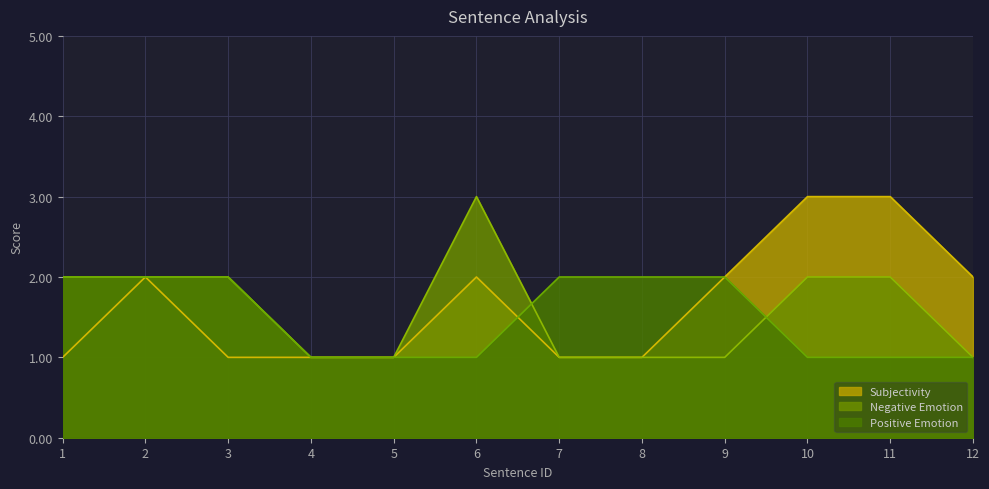

Is it true that Subjectivity equals 2 at 8?

False